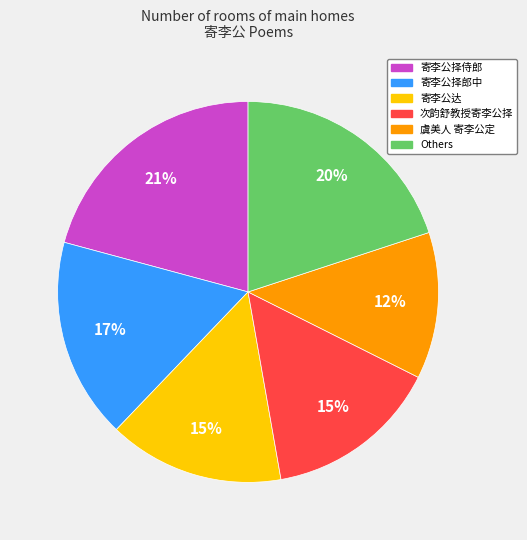

Which category has the biggest portion of the pie?

寄李公择侍郎